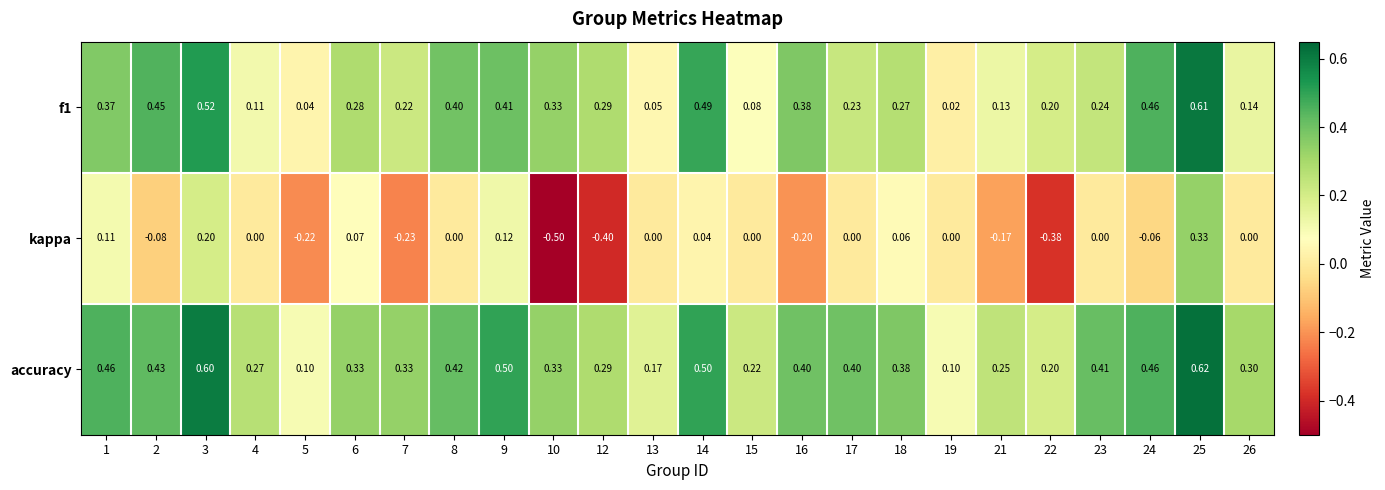

Which series has the largest total across all categories?

accuracy